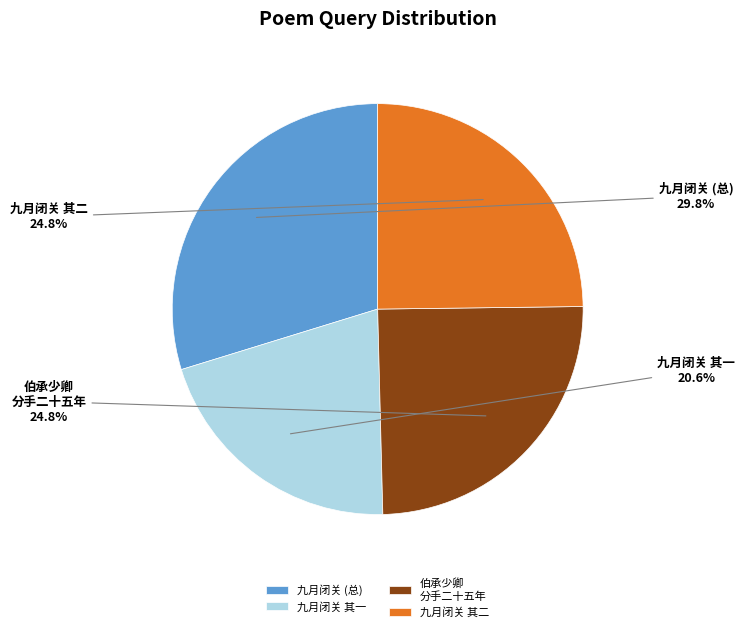

Between 九月闭关 其二 and 九月闭关 其一, which is larger?

九月闭关 其二